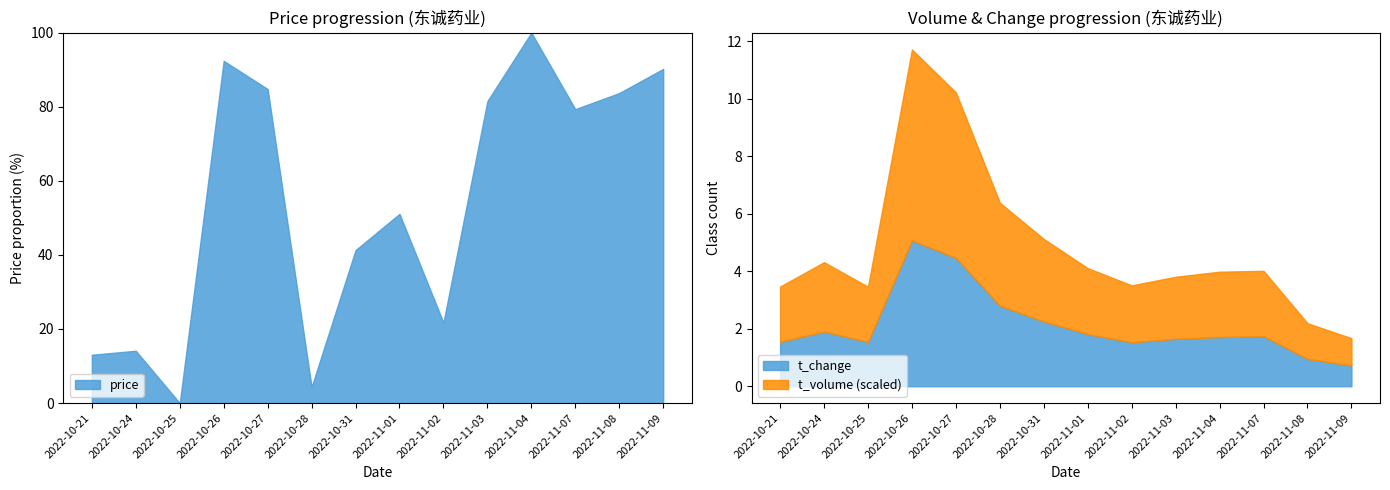

Does the chart display data point markers on the line(s)?

No